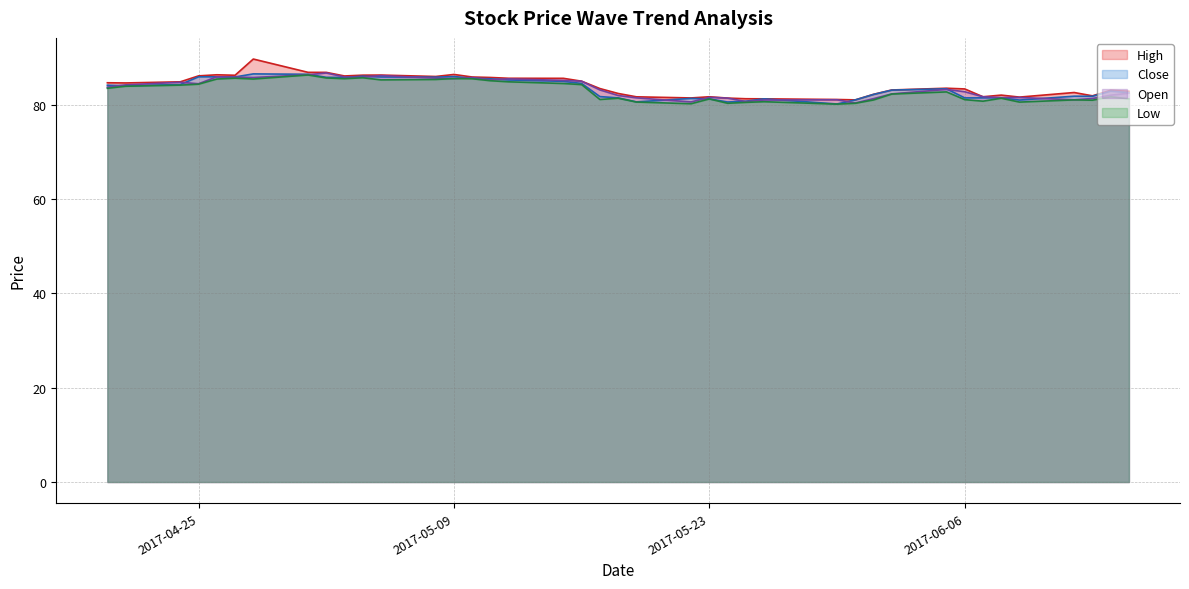

True or false: Low has a value of 124.3 at 2017-05-09.

False